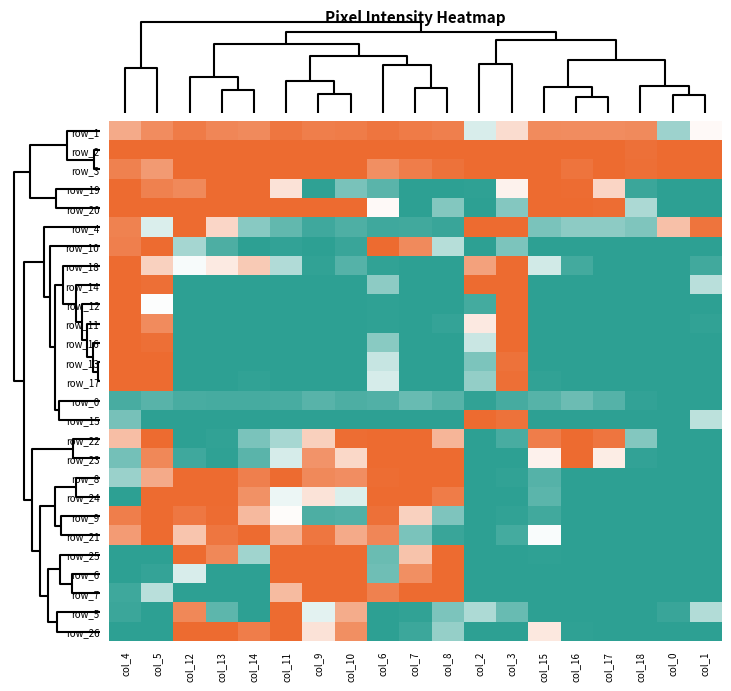

How many data points does each series have?

19